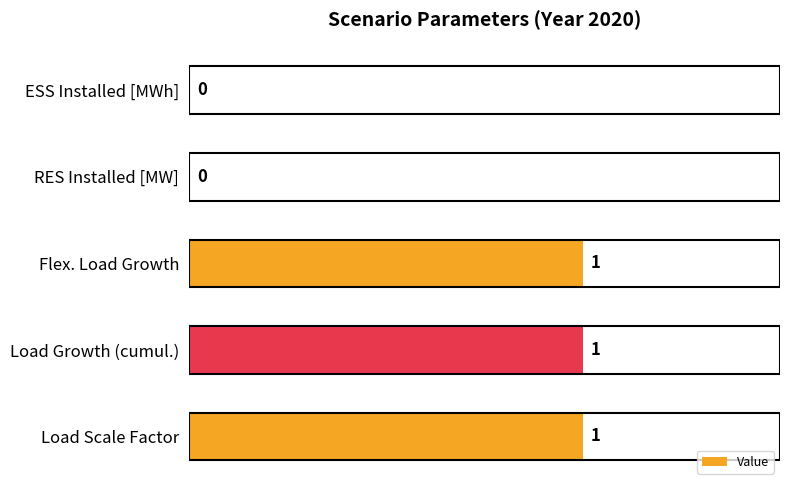

What is the ratio of the value at Flex. Load Growth to the value at Load Growth (cumul.)?

1.0